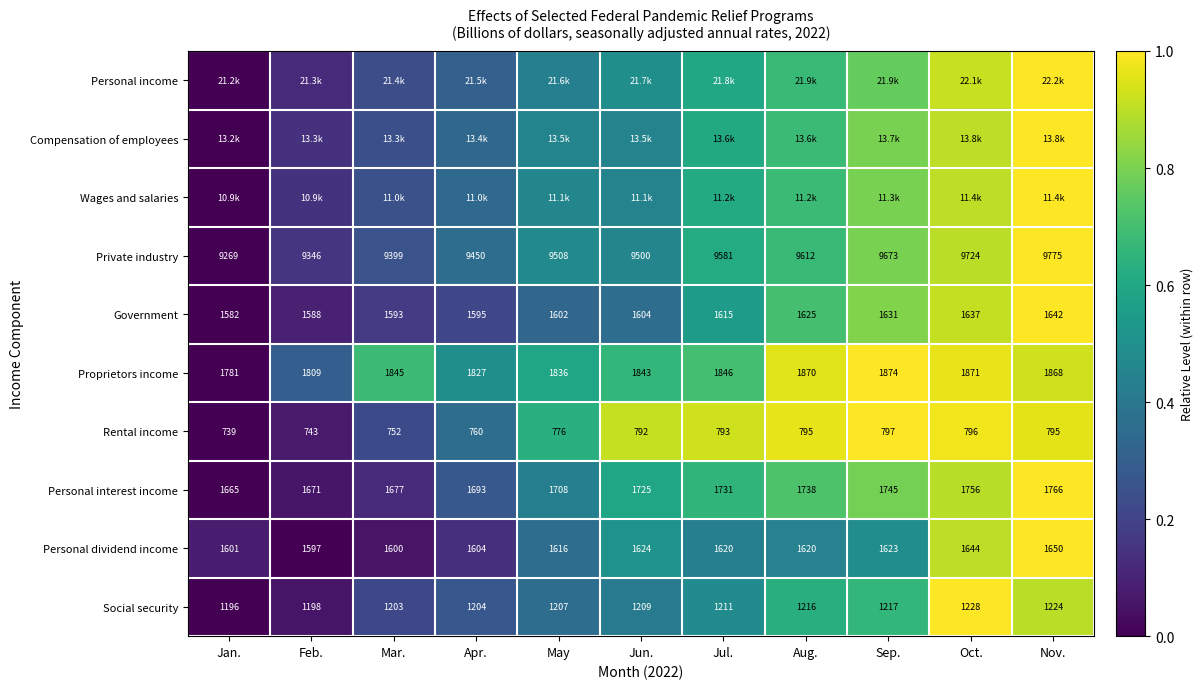

Between Apr. and Aug., which is larger?

Aug.